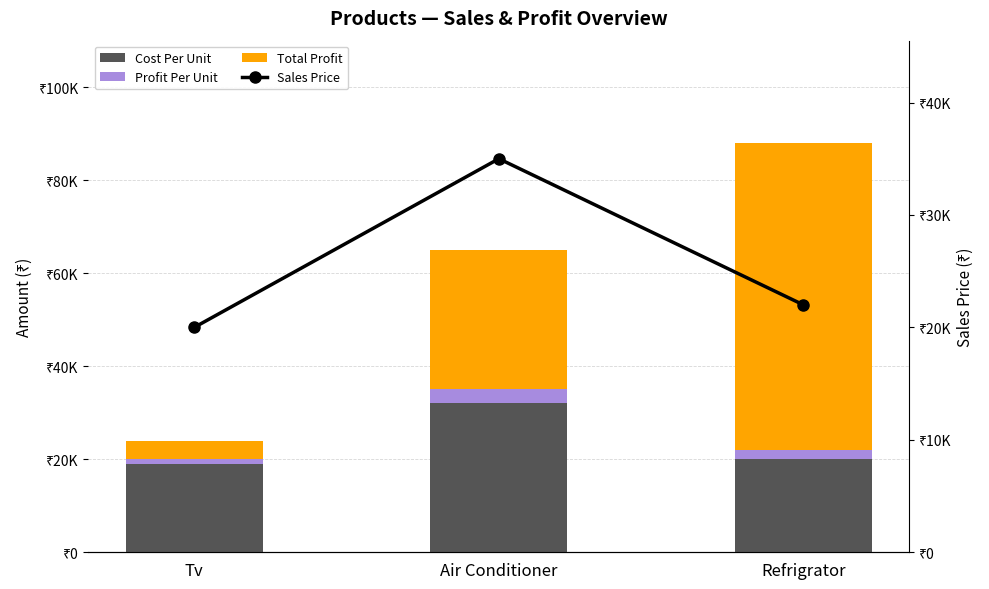

What is the sum of all Total Profit values?

100000